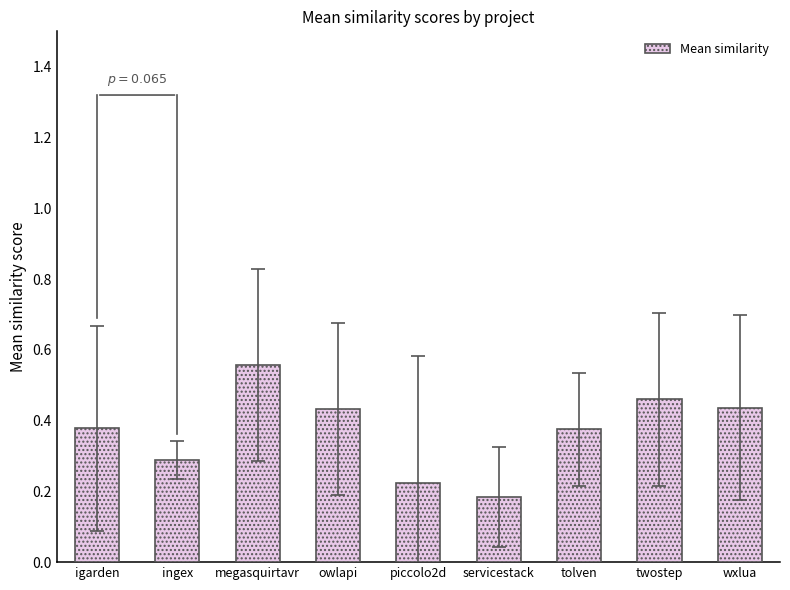

What position from the right is megasquirtavr?

7